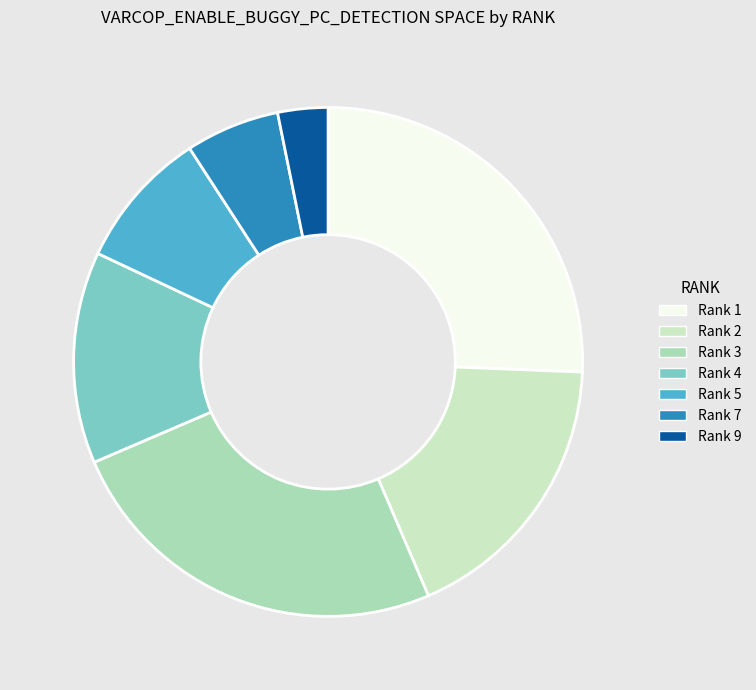

Rank the categories by value from highest to lowest.

Rank 1, Rank 3, Rank 2, Rank 4, Rank 5, Rank 7, Rank 9